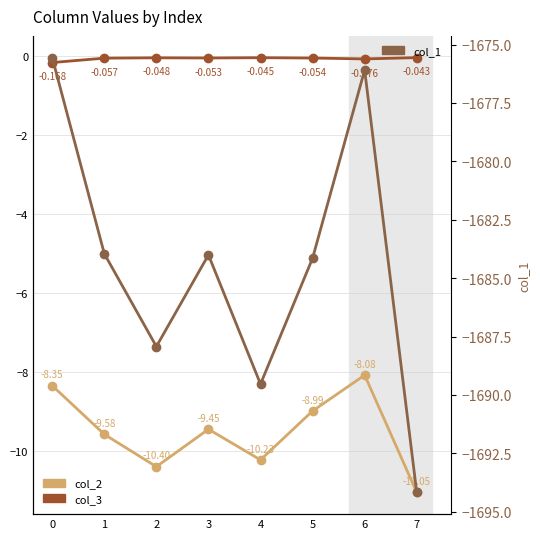

What are all the series names shown in the legend?

col_2, col_3, col_1